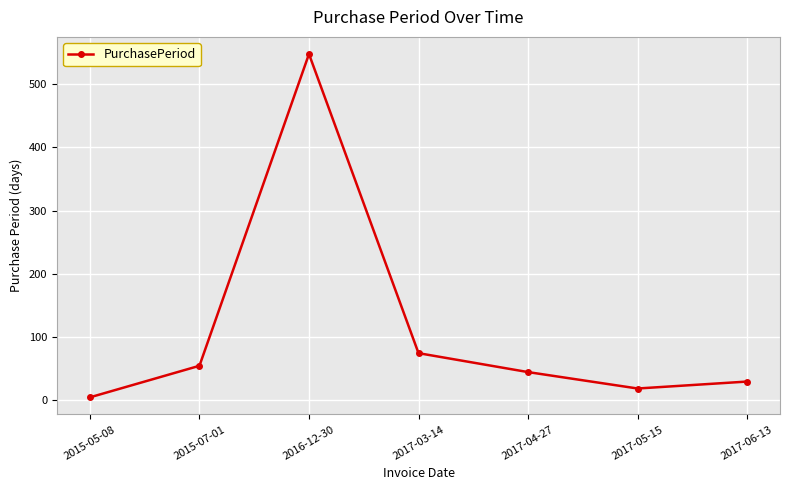

Reading right to left, what are all the values shown in this chart?

2017-06-13=29	2017-05-15=18	2017-04-27=44	2017-03-14=74	2016-12-30=548	2015-07-01=54	2015-05-08=4